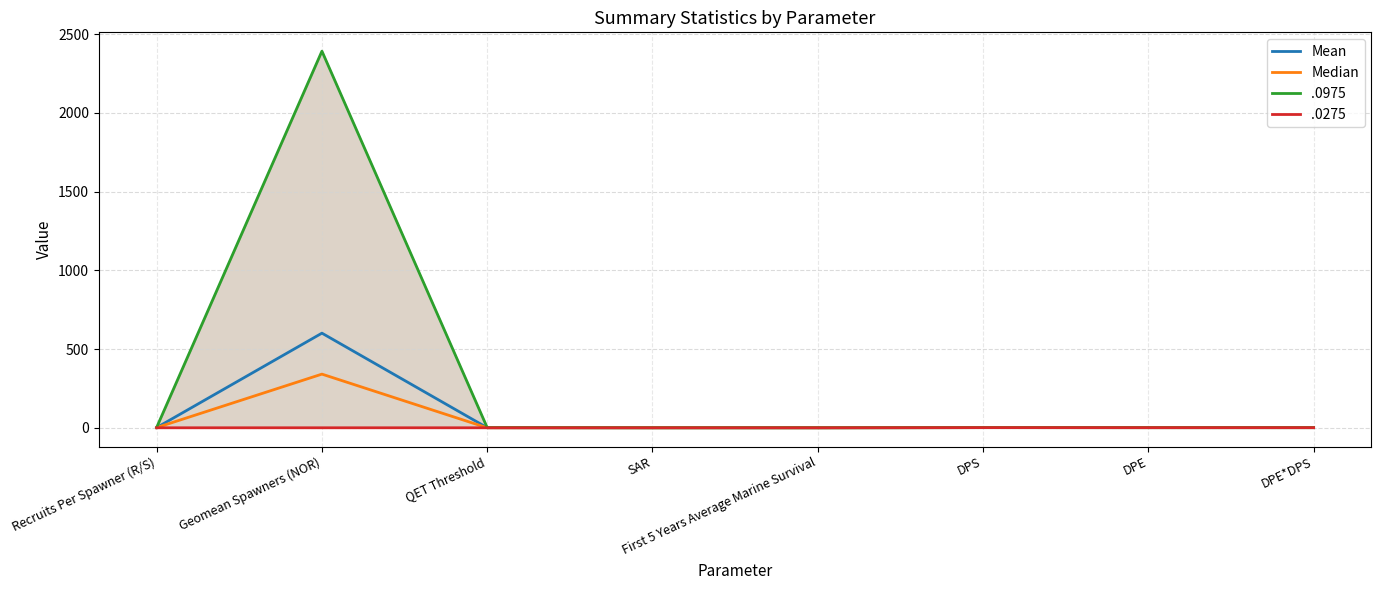

Which series has the largest total across all categories?

Mean